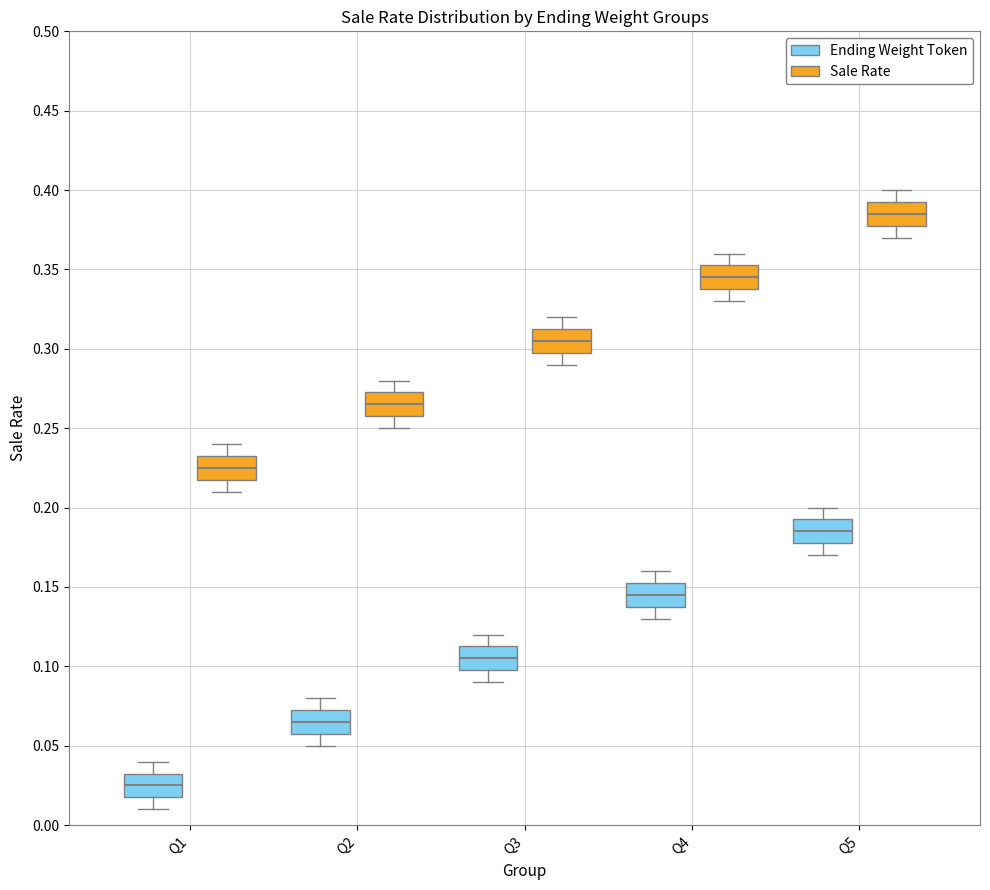

Where does the lower whisker of the box for Q1 (Sale Rate) end on the y-axis? The values are not printed on the chart, so give them approximately, as read against the axis.

0.210